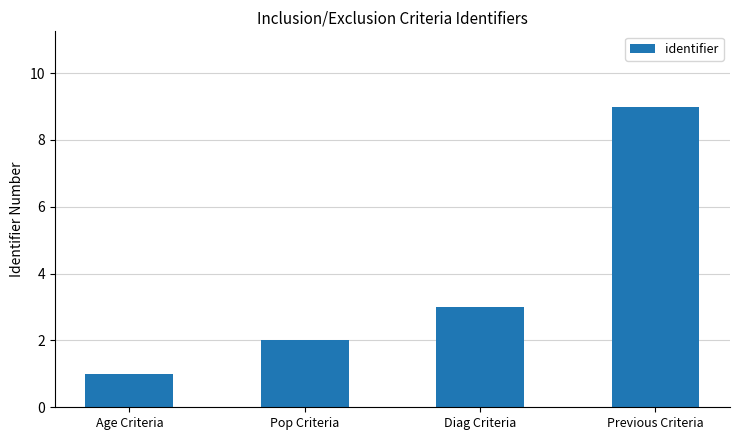

How many bars are there in total?

4